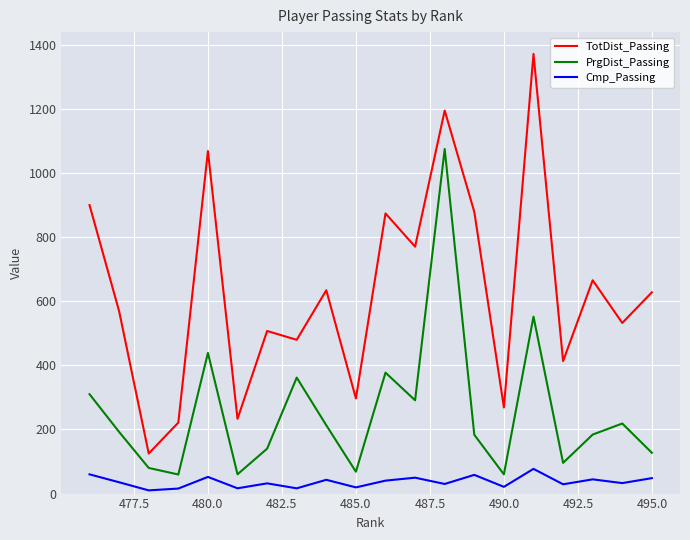

Rank the series by their average value, from highest to lowest.

TotDist_Passing, PrgDist_Passing, Cmp_Passing